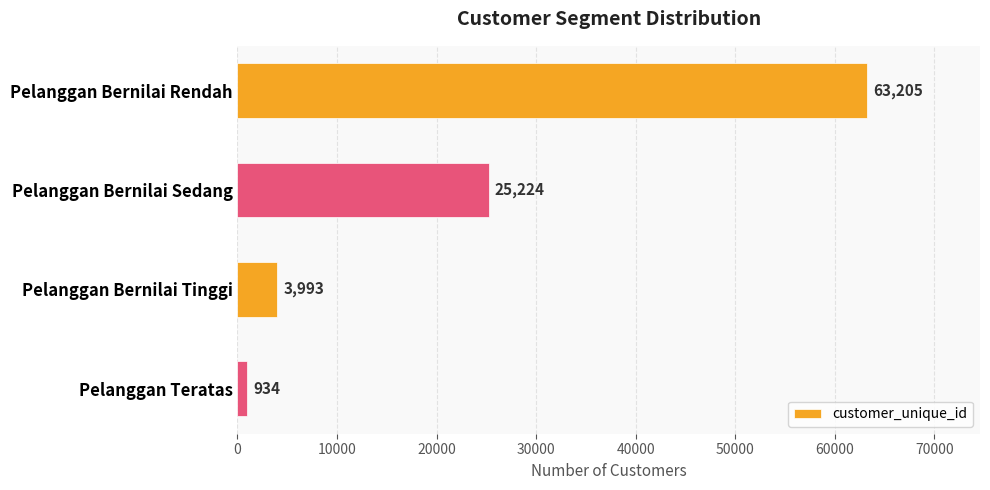

Rank the categories by value from lowest to highest.

Pelanggan Teratas, Pelanggan Bernilai Tinggi, Pelanggan Bernilai Sedang, Pelanggan Bernilai Rendah